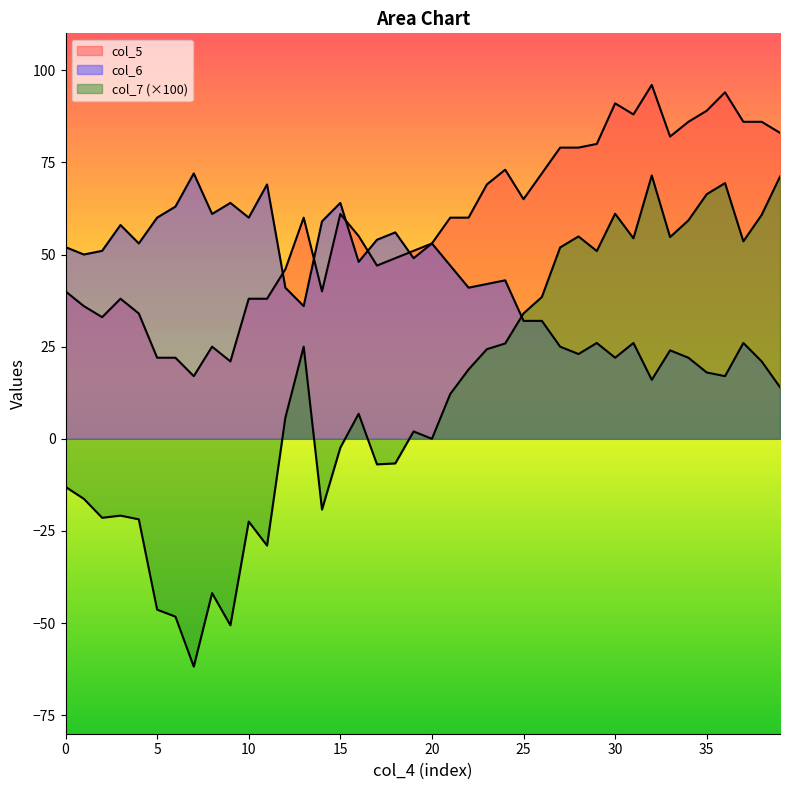

Where is col_5 nearest to the value 56?

16